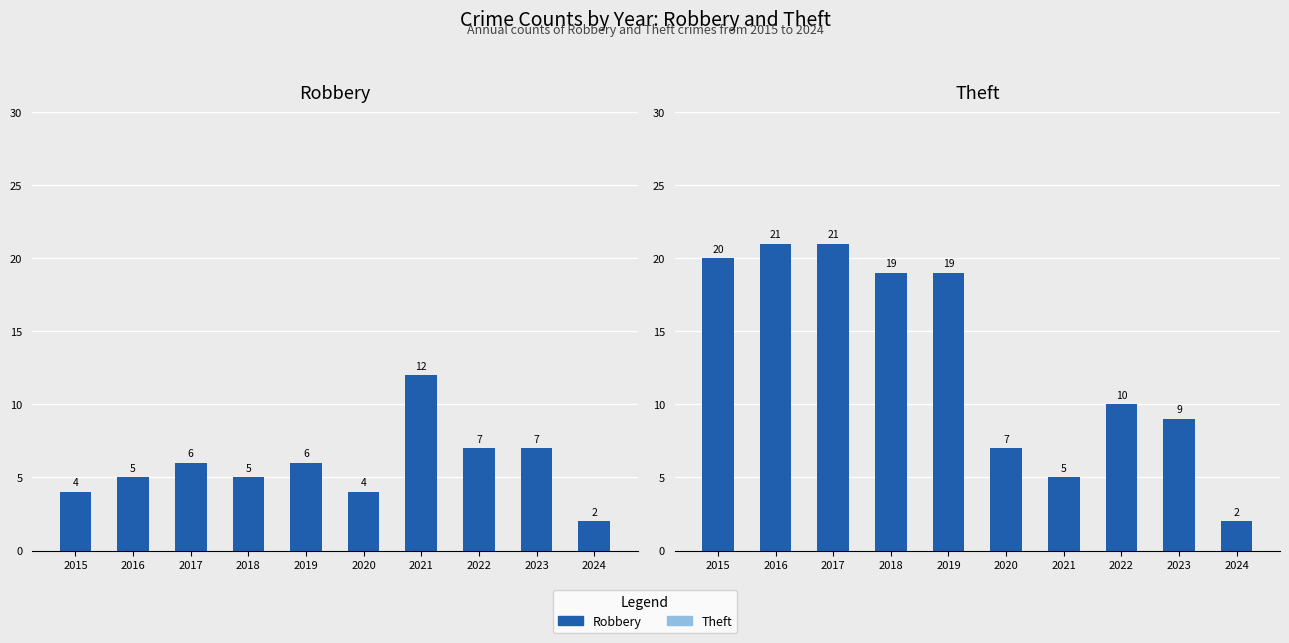

List the labels in order of Theft value, smallest first.

2024, 2021, 2020, 2023, 2022, 2018, 2019, 2015, 2016, 2017